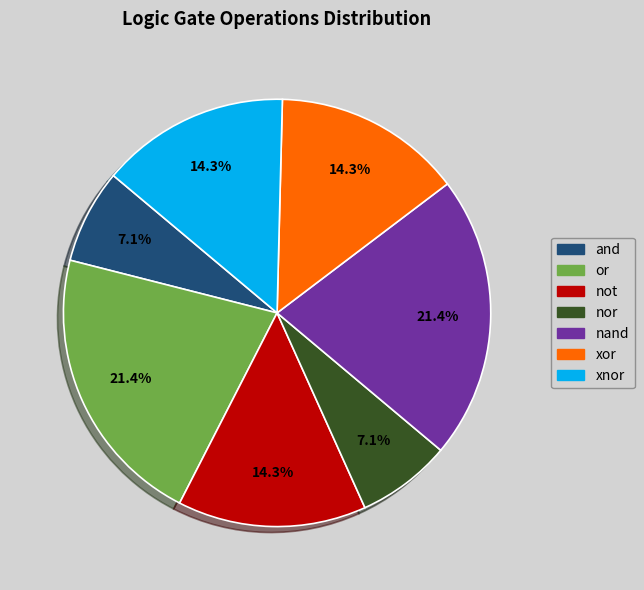

Does any single category account for the majority?

No